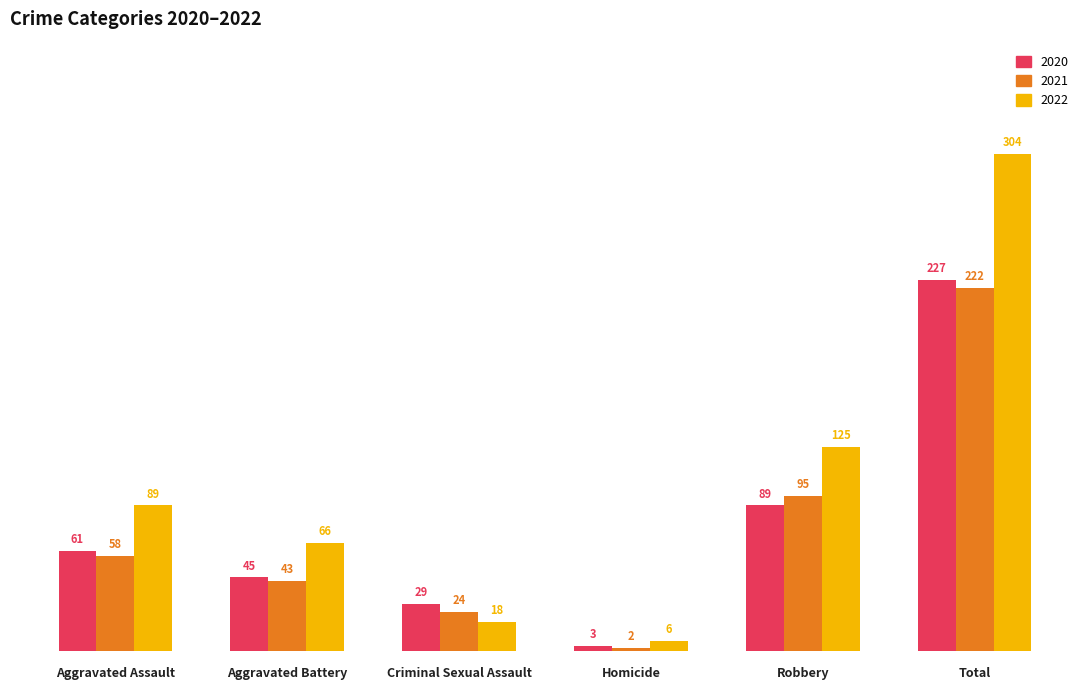

How many values in the 2021 series are below 58?

3